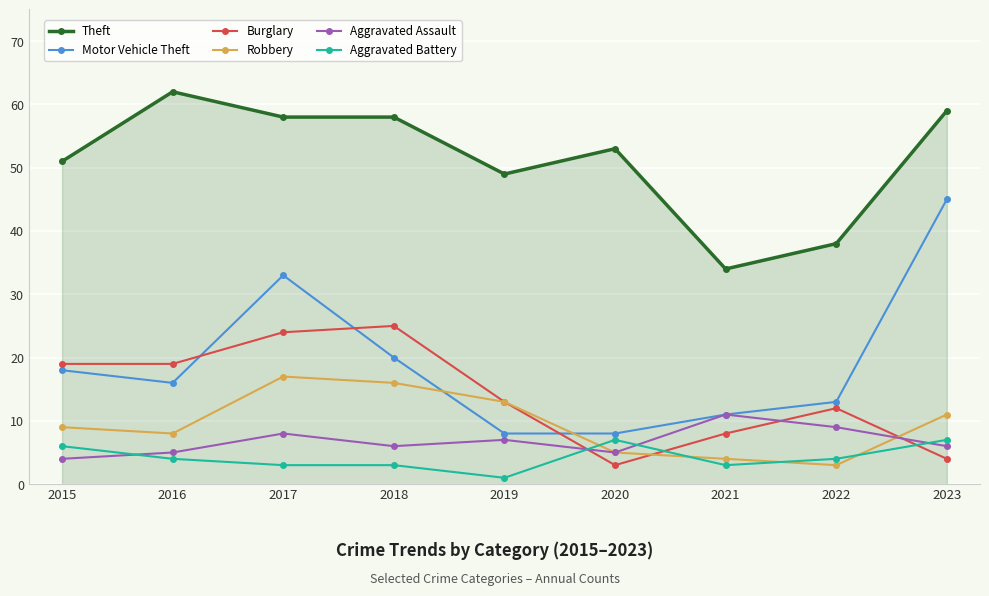

At which label is Aggravated Battery closest to 4?

2016